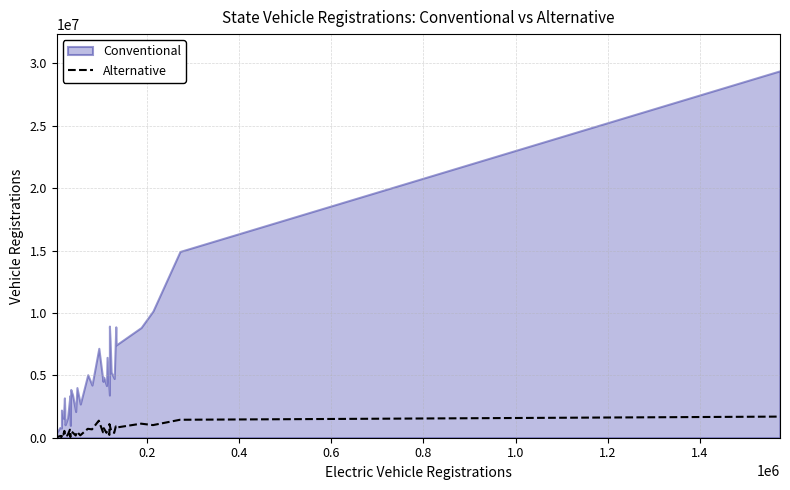

How many interior local peaks (higher than both neighbors) does the data have?

13